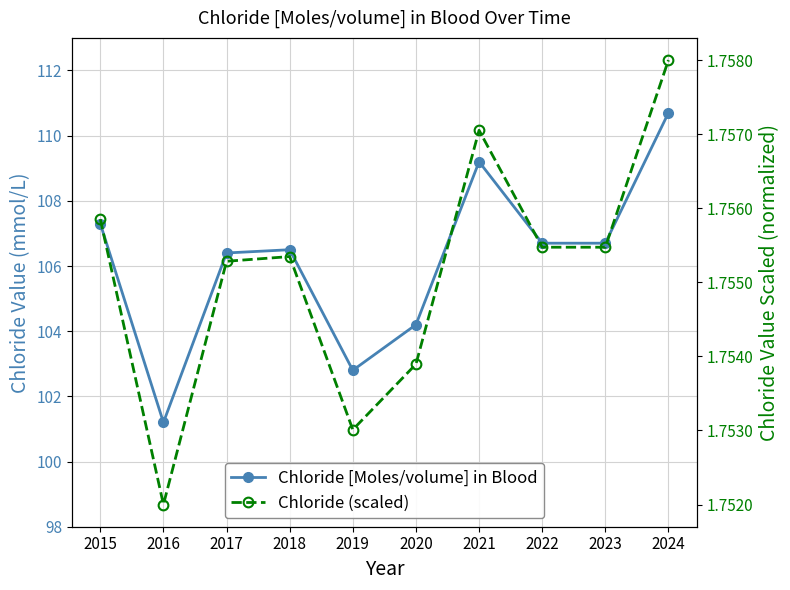

Is this an area chart (filled region under the line)?

No